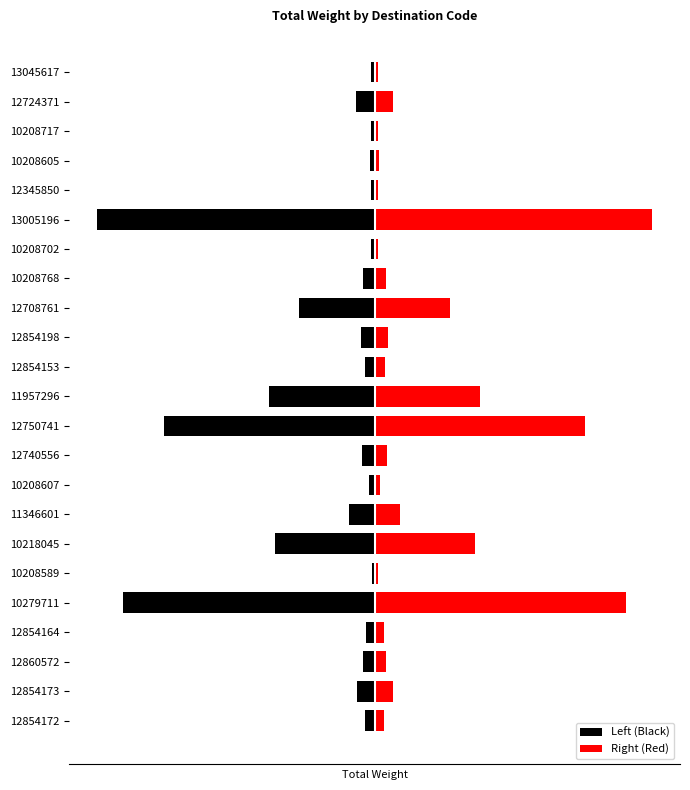

How many categories are shown in the chart?

23